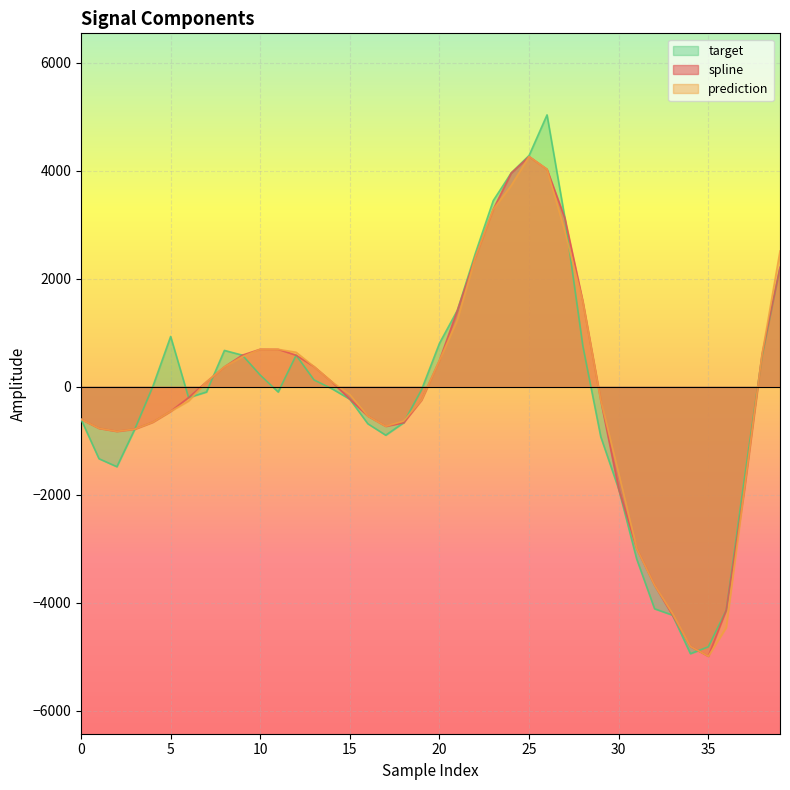

What is the approximate value of prediction at 33?

-4203.6